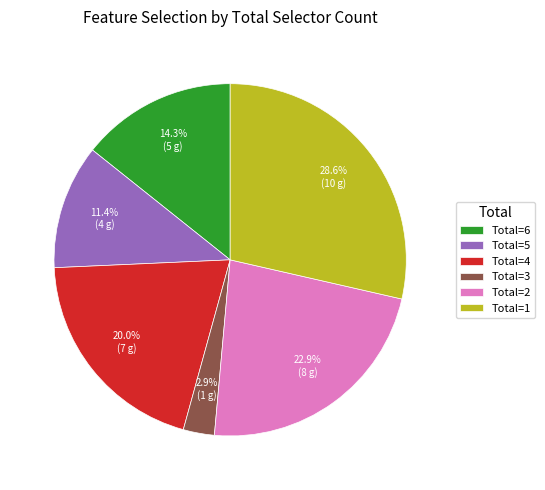

Between Total=1 and Total=3, which is larger?

Total=1